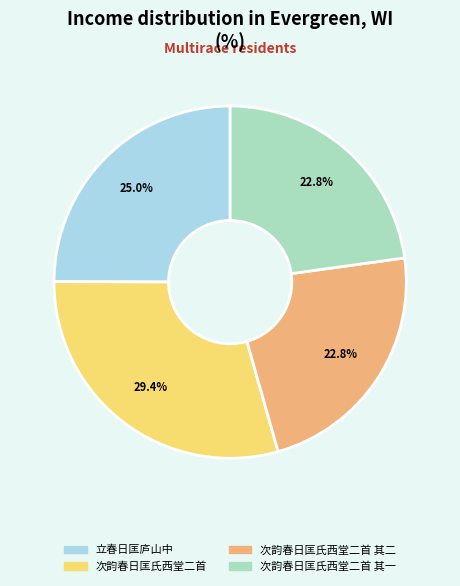

How many slices are in this pie chart?

4